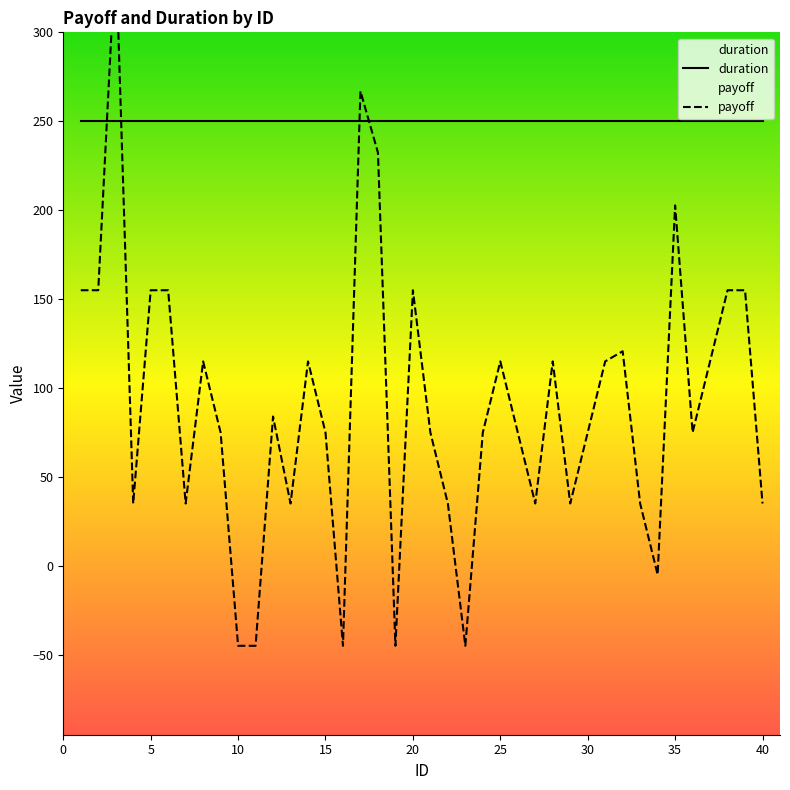

Between 20 and 25, which series saw the biggest shift?

payoff